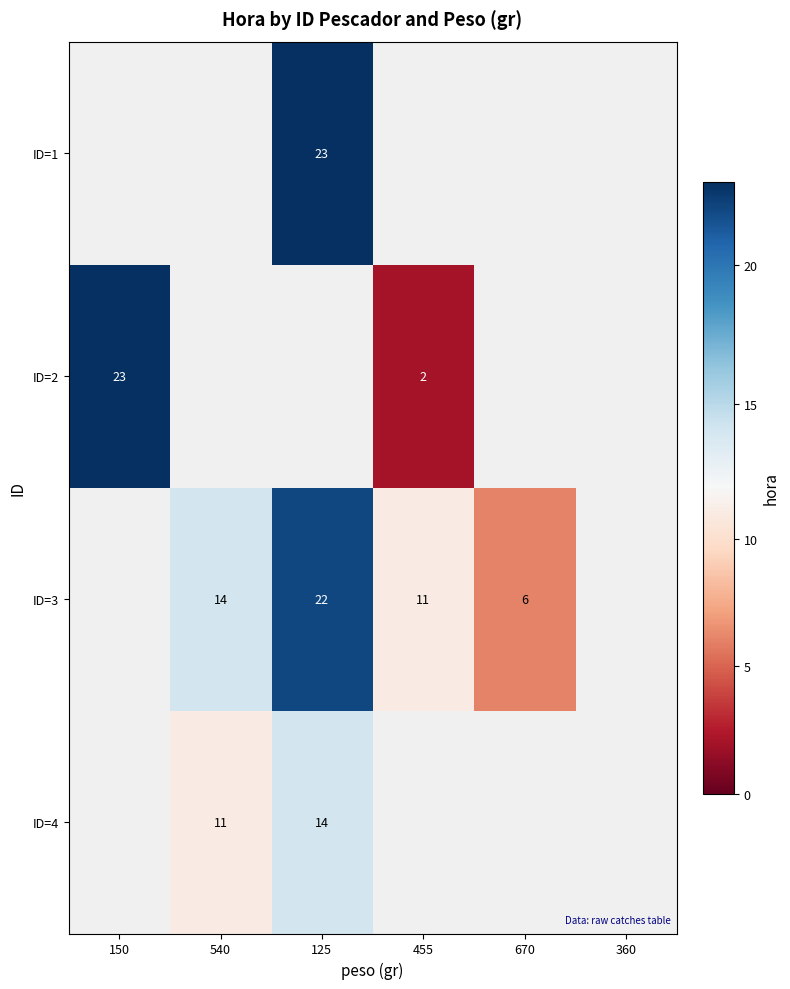

True or false: ID=4 has a value of 7 at 125.

False